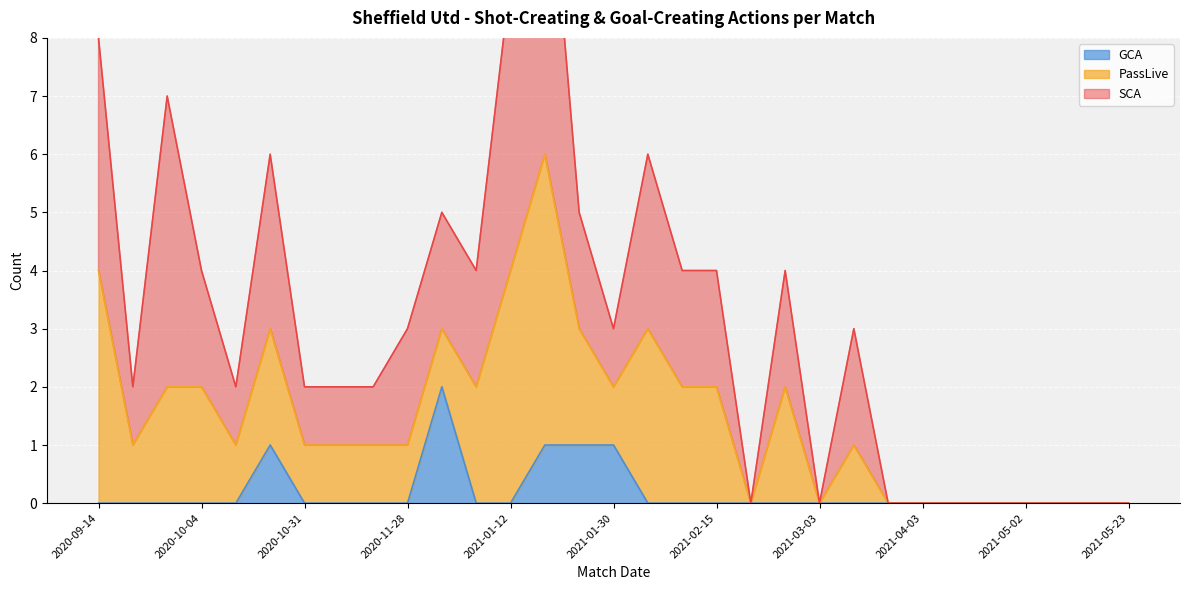

True or false: GCA has a value of 0 at 2021-05-02.

True